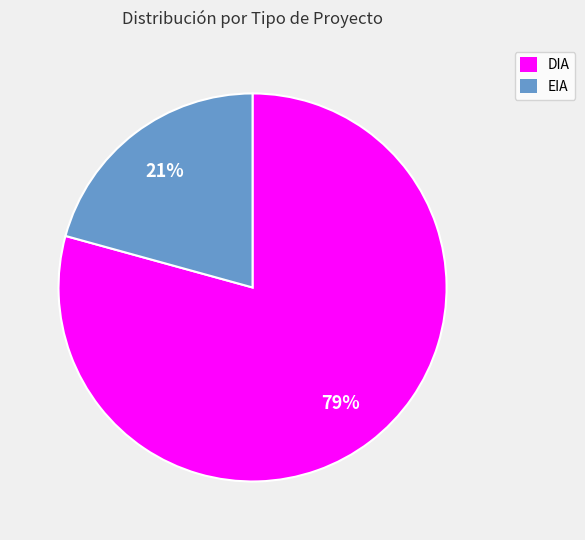

Is the sum of DIA and EIA greater than half?

Yes